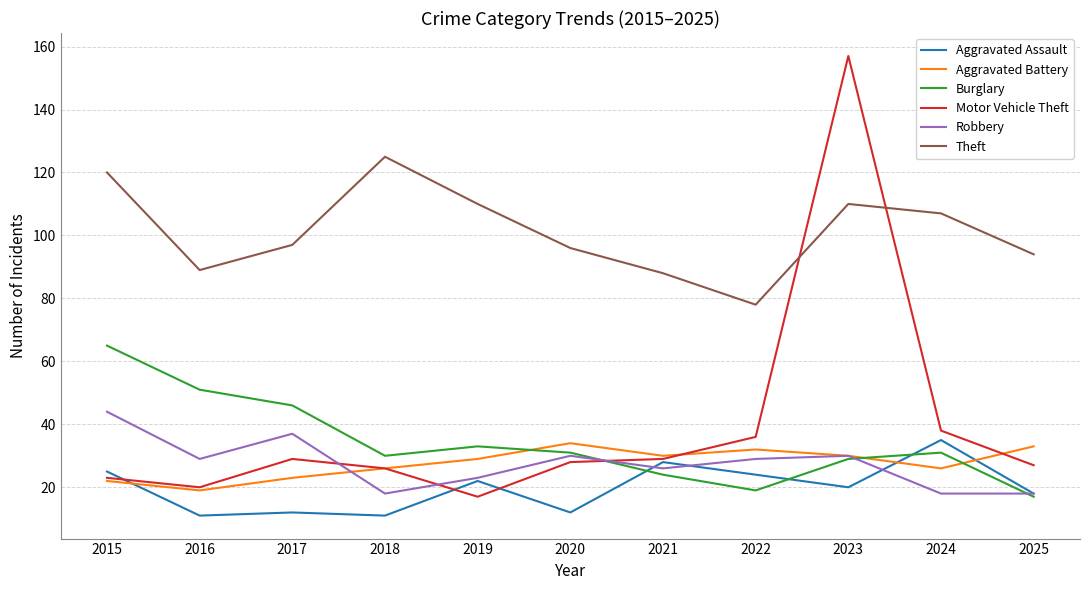

Does the chart display data point markers on the line(s)?

No